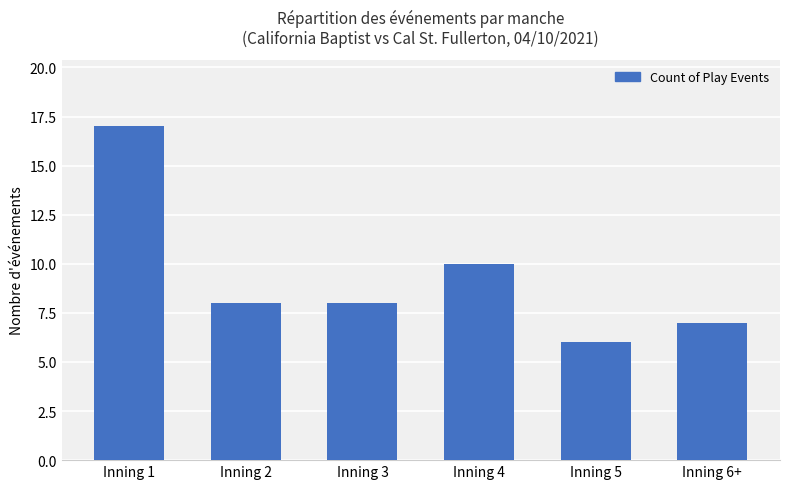

What is the difference between the values at Inning 2 and Inning 6+?

1